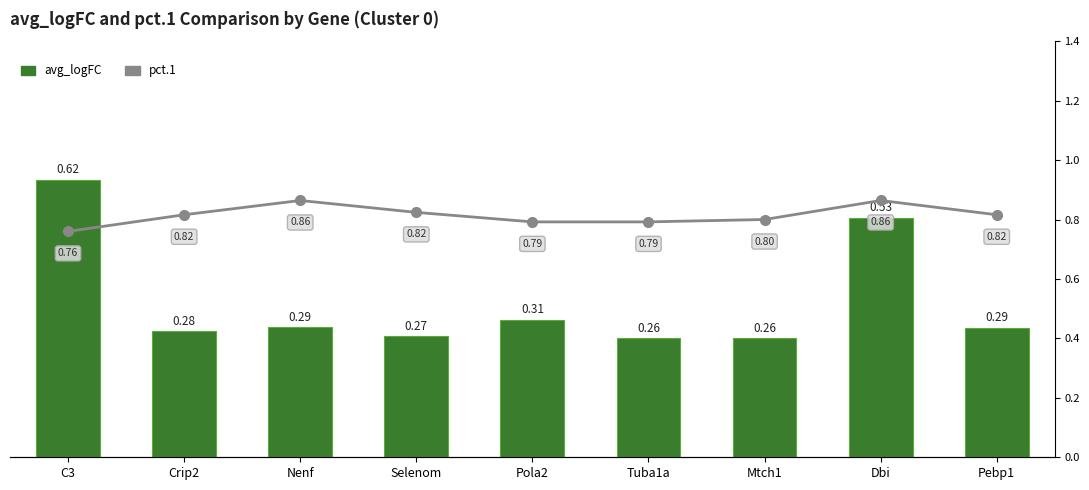

At which category does the chart reach its minimum across all series?

Mtch1